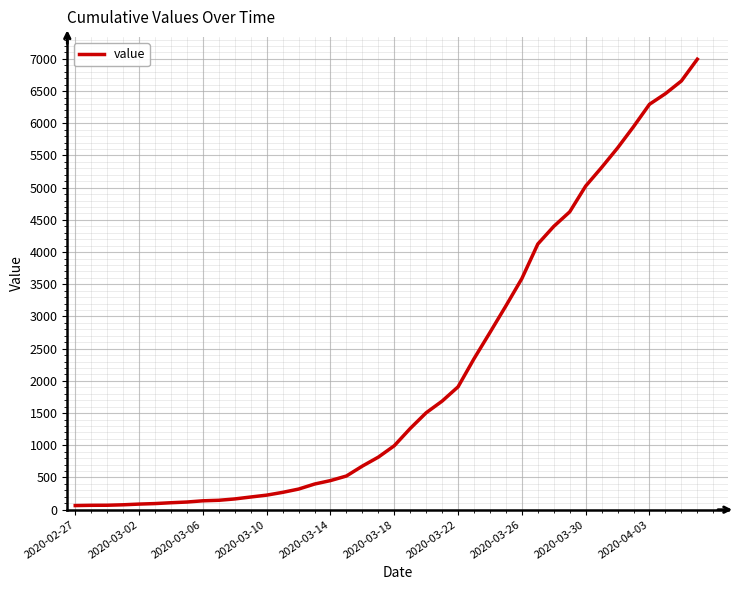

What is the minimum value shown in the chart?

64